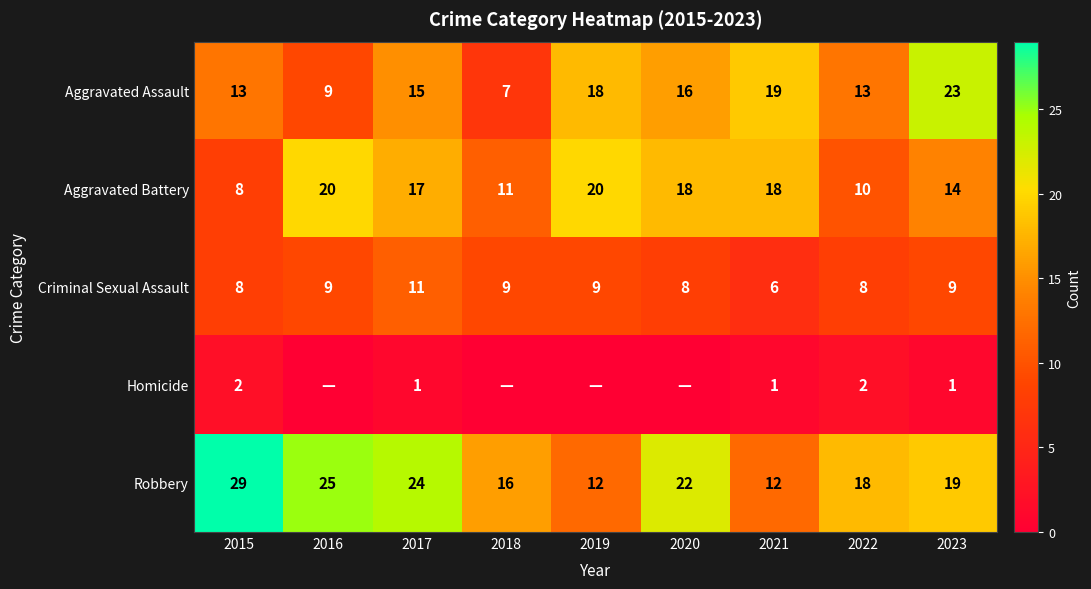

Between 2017 and 2023, which series saw the biggest shift?

Aggravated Assault